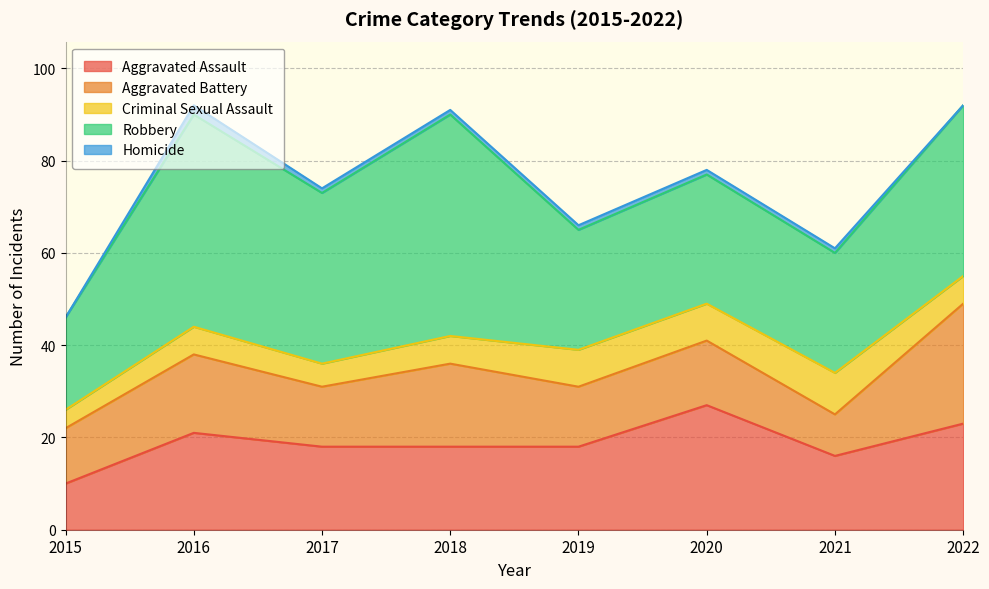

At 2020, list the series in order from smallest to largest.

Homicide, Criminal Sexual Assault, Aggravated Battery, Aggravated Assault, Robbery